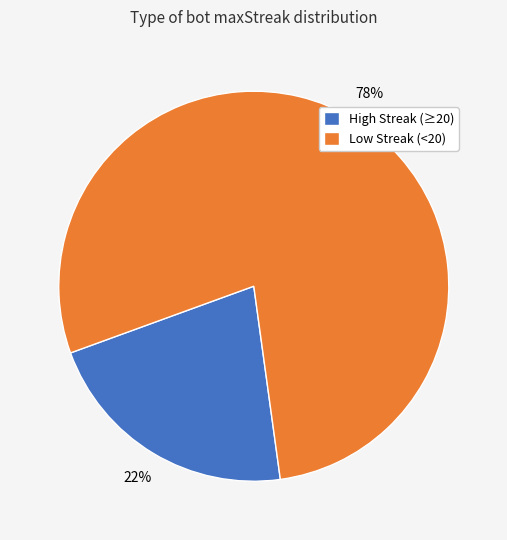

What percentage is the High Streak (≥20) slice, to the nearest percent?

22%